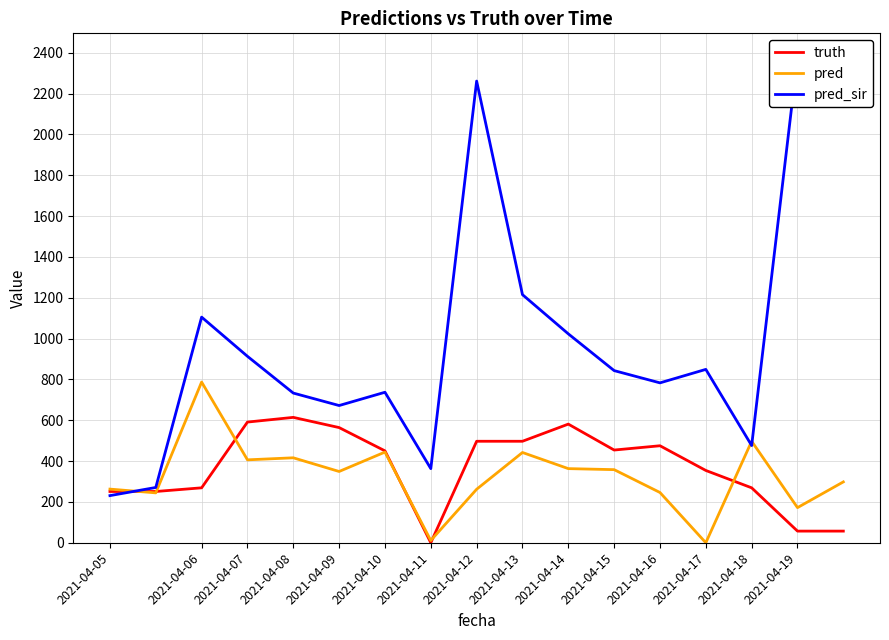

What value does the truth series have at 16?

57.0